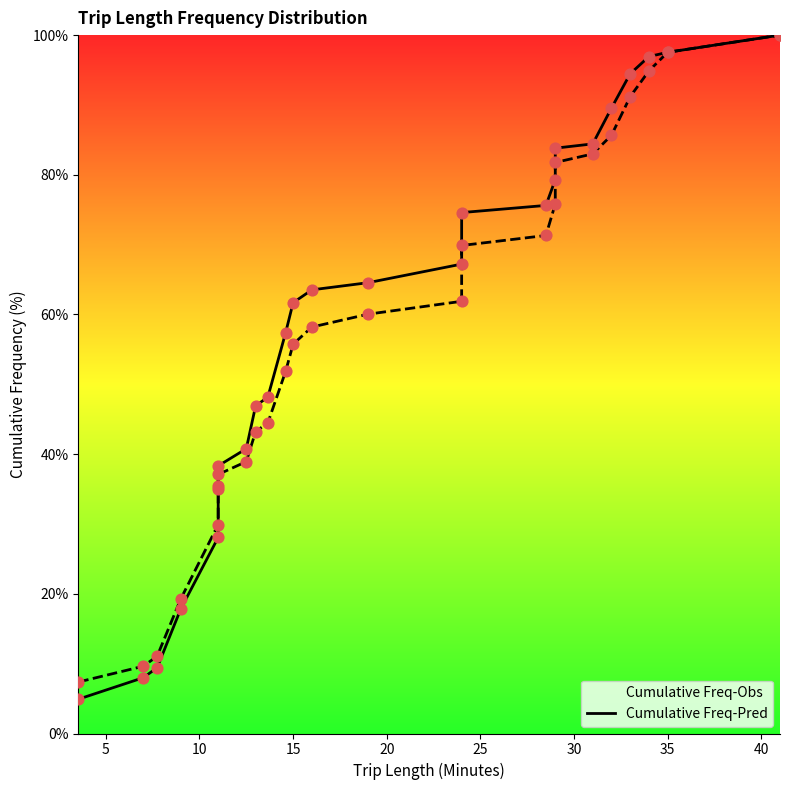

Is the value of Cumulative Freq-Obs at 14 greater than the value of Cumulative Freq-Pred at 10?

Yes